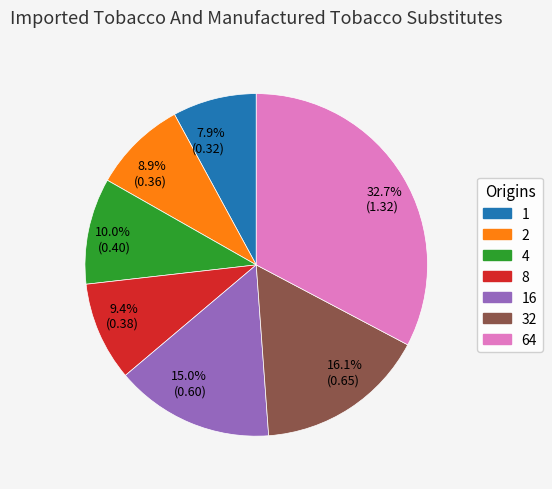

What is the total percentage of 2 and 4?

18.9%